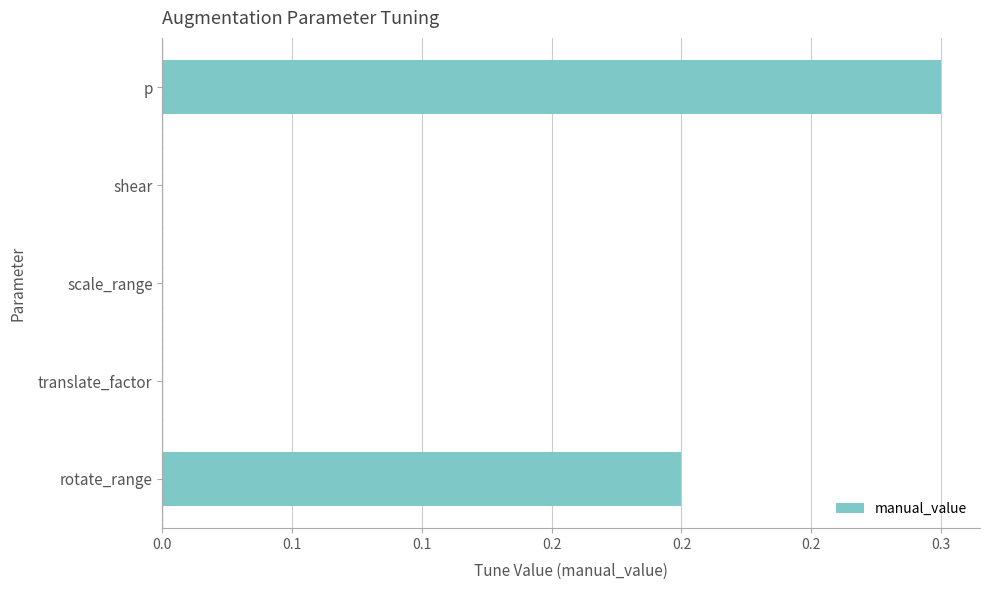

What is the sum of all values?

0.5